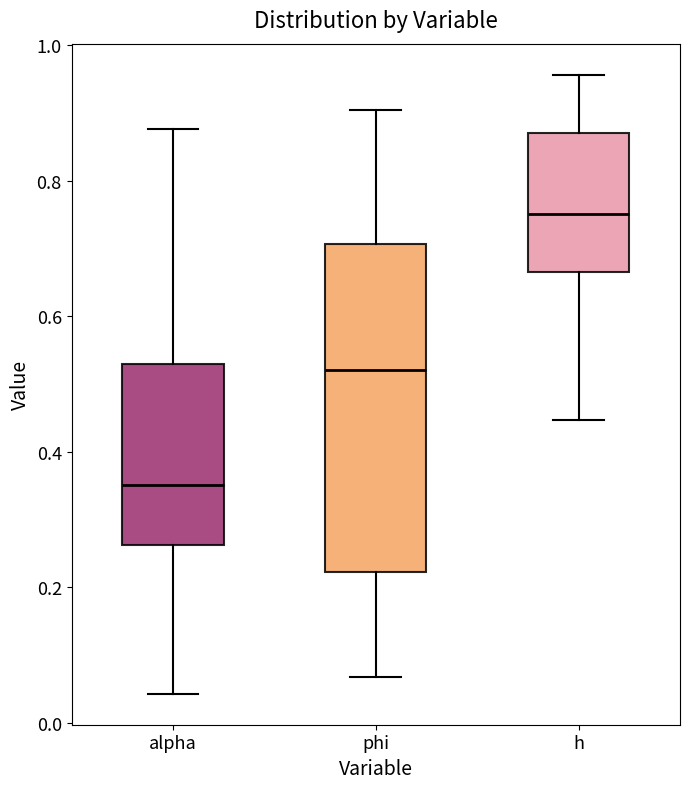

Which box's median line is the highest?

h